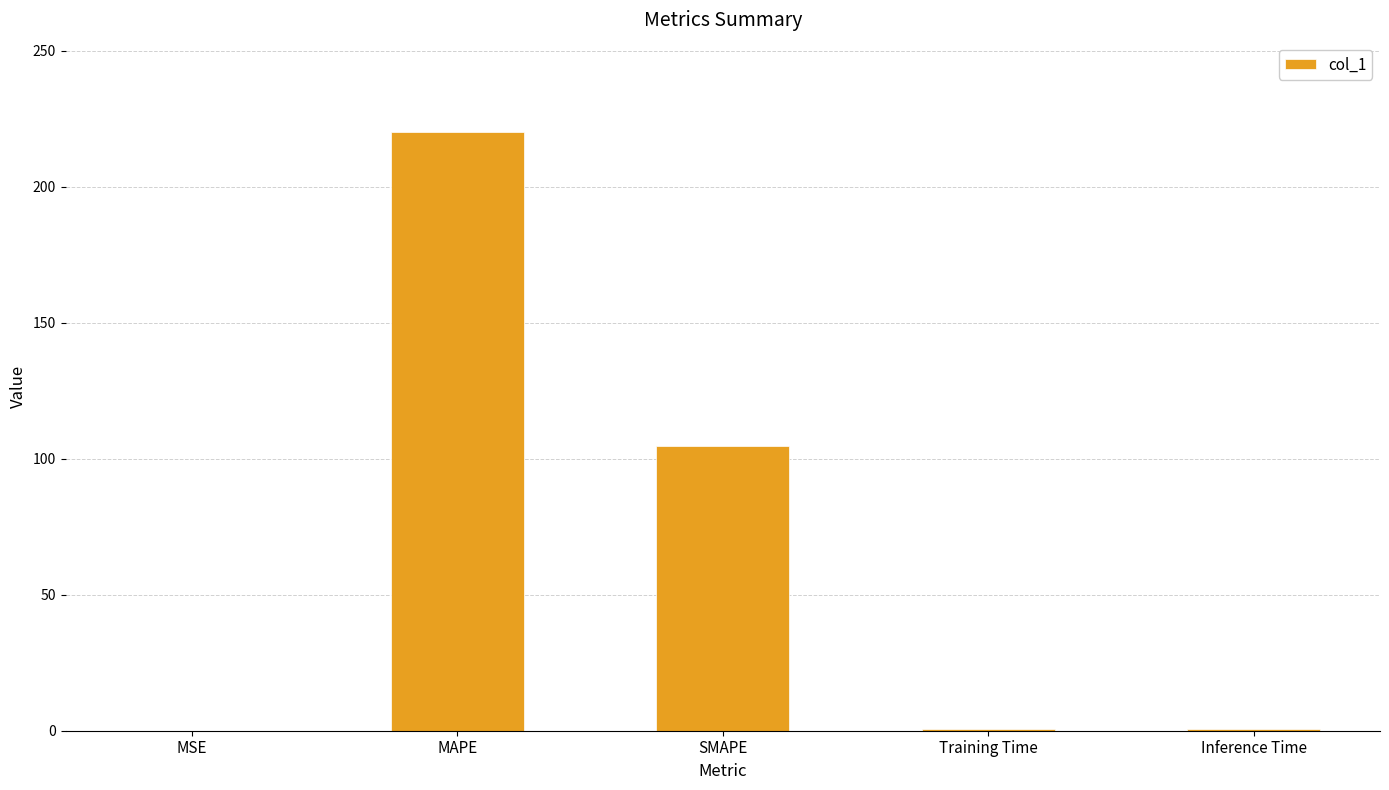

The value at SMAPE is 70.6. True or false?

False